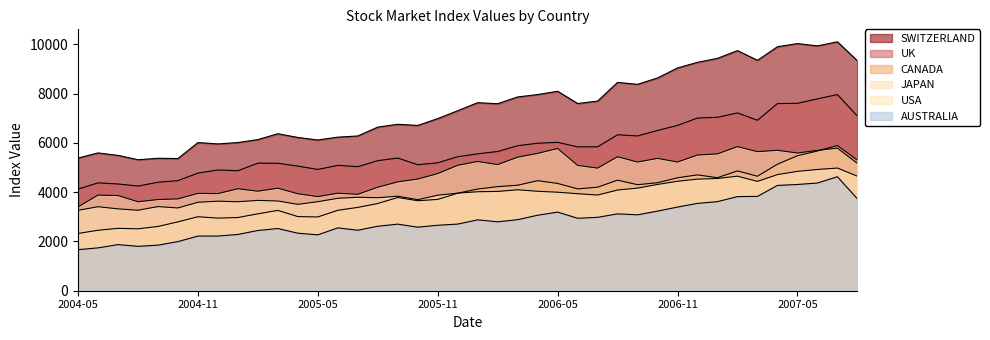

Reading left to right, transcribe all the data shown in this chart.

USA: 3264.4	3411.6	3323.9	3268.0	3416.8	3360.9	3592.1	3635.9	3613.5	3667.6	3644.2	3507.8	3614.9	3753.2	3795.2	3776.6	3839.1	3696.4	3878.6	3964.0	4019.9	4032.1	4099.9	4038.4	4000.3	3939.6	3885.7	4088.8	4167.5	4316.2	4445.2	4531.9	4558.5	4651.6	4440.8	4715.4	4847.4	4922.9	4982.4	4651.8
UK: 4126.2	4380.5	4335.0	4251.1	4405.5	4470.7	4777.7	4904.1	4874.3	5181.0	5176.0	5060.3	4926.0	5091.7	5037.8	5282.0	5388.9	5116.8	5195.3	5442.3	5559.8	5654.2	5889.5	5989.4	6026.7	5843.4	5844.2	6334.5	6285.4	6509.4	6712.5	7014.2	7043.4	7221.6	6922.4	7600.2	7610.7	7790.9	7968.1	7093.0
SWITZERLAND: 5386.3	5596.8	5496.4	5319.9	5378.7	5368.2	6016.3	5961.6	6017.2	6138.2	6375.6	6224.9	6121.8	6237.0	6284.6	6644.6	6759.4	6712.5	6990.3	7310.8	7637.0	7594.5	7869.8	7966.5	8101.3	7602.4	7702.0	8460.6	8381.2	8641.2	9047.1	9275.7	9437.7	9750.9	9357.1	9908.9	10037.3	9943.0	10110.1	9338.6
JAPAN: 3401.2	3881.3	3865.1	3613.1	3703.3	3728.7	3951.9	3943.8	4140.9	4040.6	4162.4	3938.1	3821.7	3960.0	3915.7	4202.0	4420.6	4534.8	4757.0	5093.3	5248.8	5122.5	5423.0	5576.2	5776.4	5092.1	4978.3	5440.9	5226.7	5374.3	5226.6	5510.9	5557.0	5852.2	5647.5	5702.8	5592.3	5698.8	5790.4	5170.0
CANADA: 2325.9	2455.6	2533.7	2514.2	2608.7	2796.9	3004.7	2949.1	2972.5	3123.8	3262.0	3010.8	2996.0	3266.4	3384.2	3542.2	3786.6	3655.4	3708.0	3960.2	4129.6	4227.4	4284.1	4469.7	4356.9	4134.5	4204.1	4490.2	4305.4	4385.4	4586.8	4703.8	4591.0	4866.1	4649.1	5137.7	5482.1	5674.6	5897.8	5304.8
AUSTRALIA: 1667.1	1740.2	1872.7	1802.8	1850.0	1995.0	2218.8	2220.5	2285.3	2446.1	2526.3	2336.2	2268.5	2551.8	2456.6	2618.5	2703.6	2581.2	2658.5	2706.3	2878.6	2797.8	2885.7	3065.3	3193.1	2942.5	2980.7	3121.1	3082.4	3232.2	3398.3	3546.5	3618.4	3822.5	3831.0	4276.5	4314.6	4373.4	4629.1	3732.5